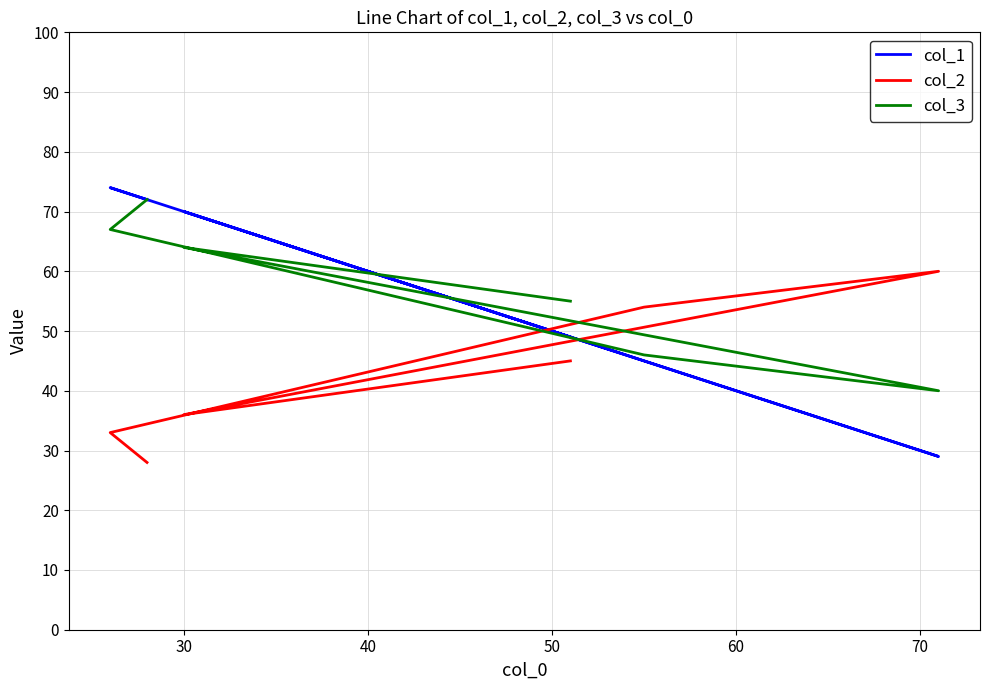

Reading left to right, what are all the values shown in this chart?

col_1: 72	74	45	29	70	49
col_2: 28	33	54	60	36	45
col_3: 72	67	46	40	64	55